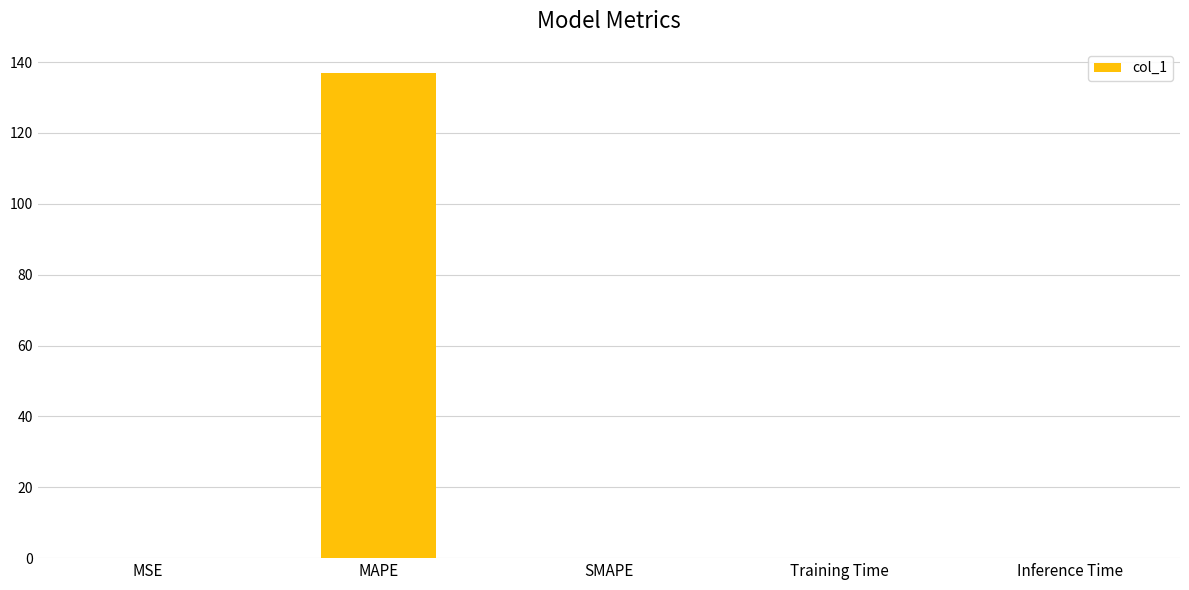

How many series are shown in this chart?

1